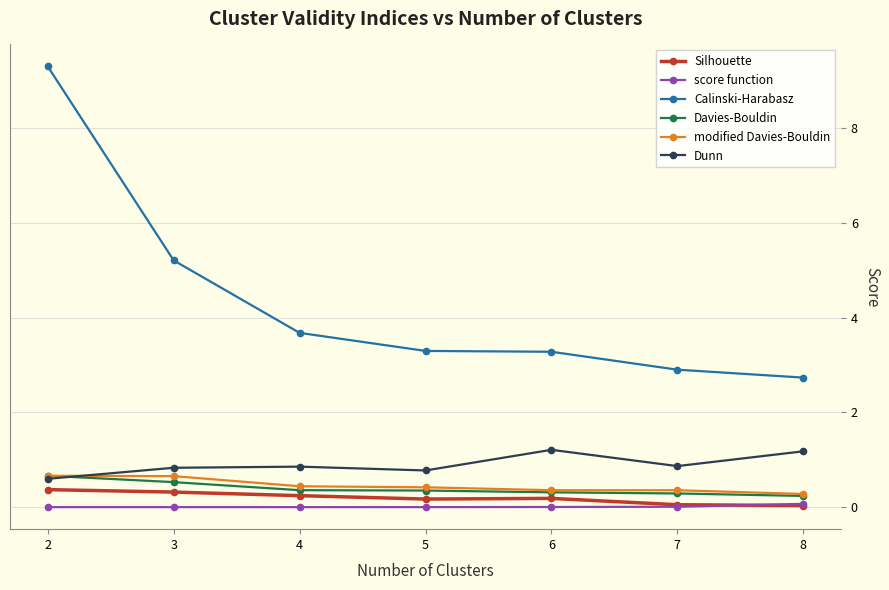

What is the value of the Calinski-Harabasz point at the 3rd from the left?

3.7